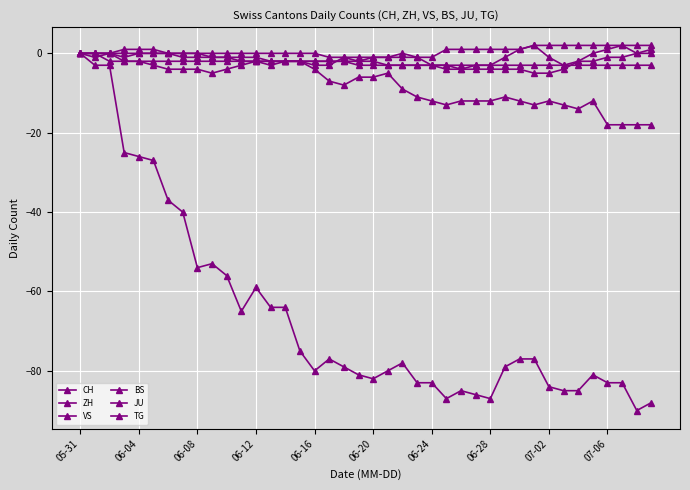

True or false: CH and ZH intersect in this chart.

False